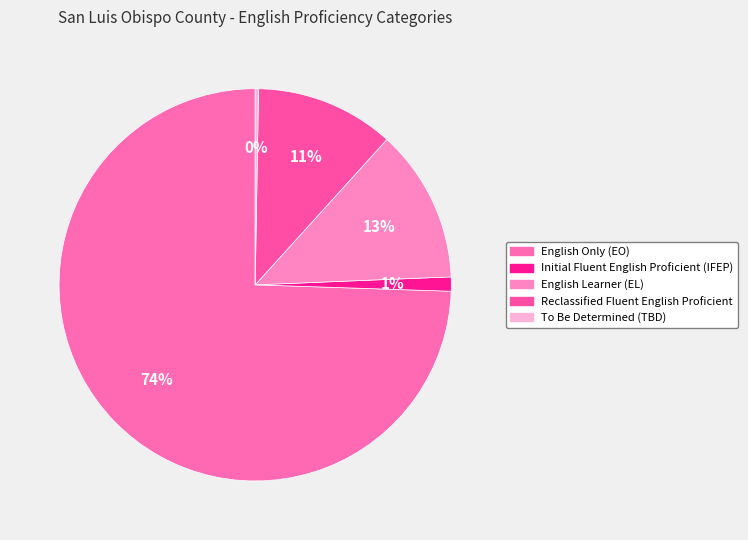

Count the number of slices in the pie.

5